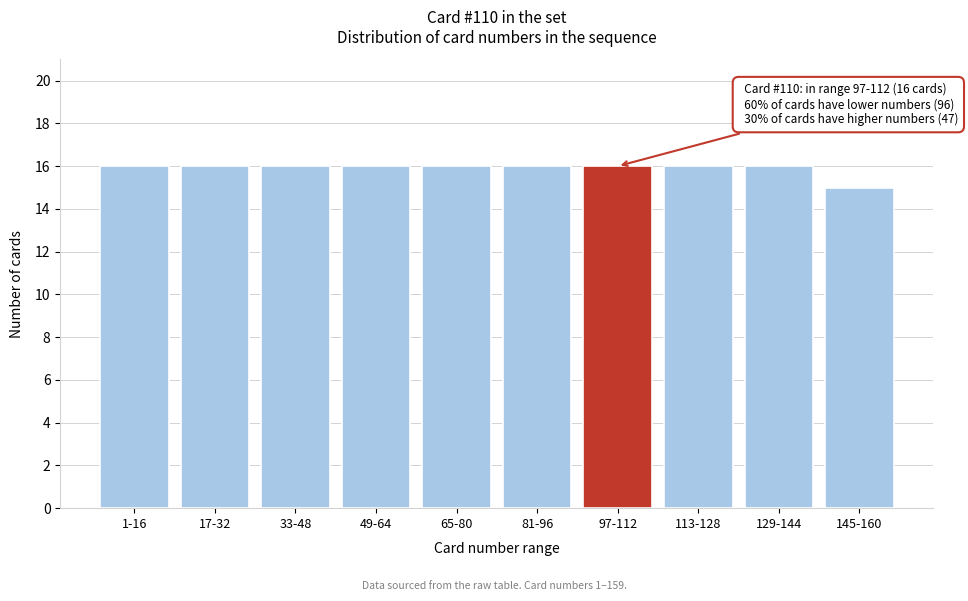

Reading left to right, transcribe all the data shown in this chart.

1-16=16	17-32=16	33-48=16	49-64=16	65-80=16	81-96=16	97-112=16	113-128=16	129-144=16	145-160=15